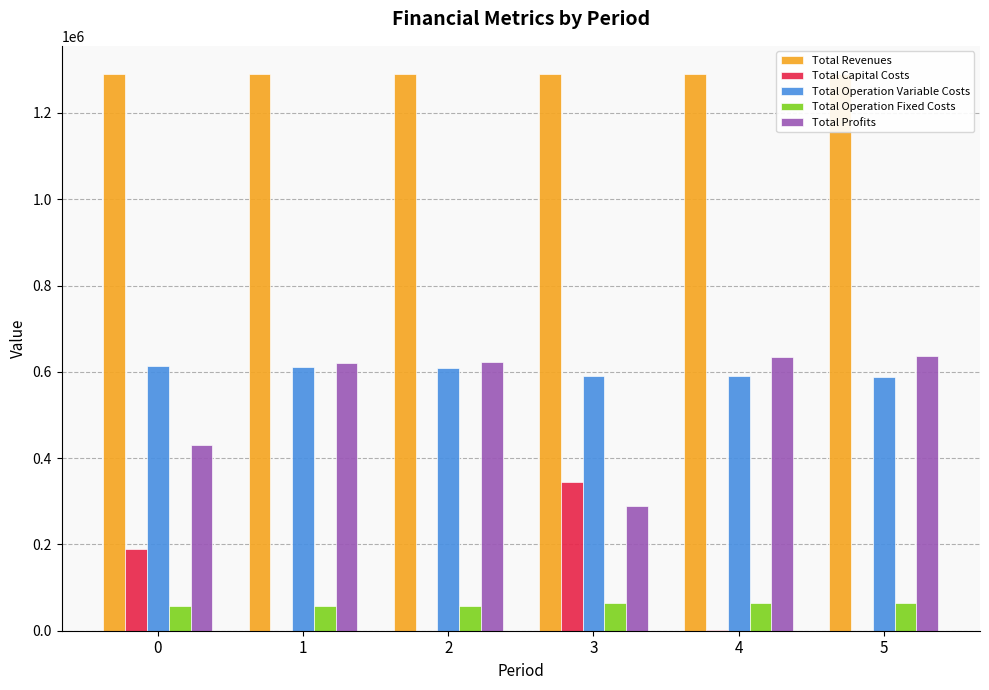

Which series has the largest total across all categories?

Total Revenues